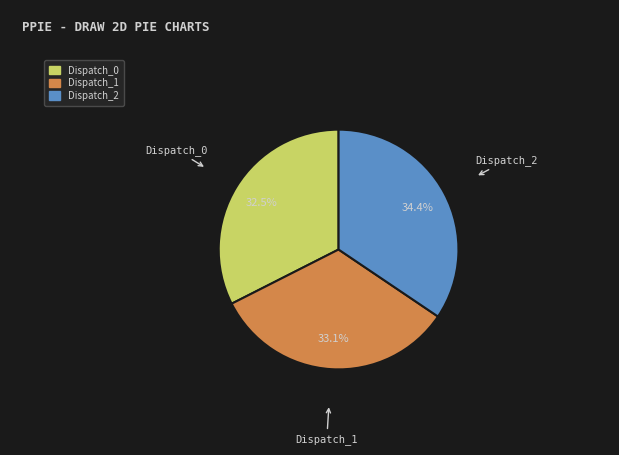

What is the smallest slice in the pie chart?

Dispatch_0